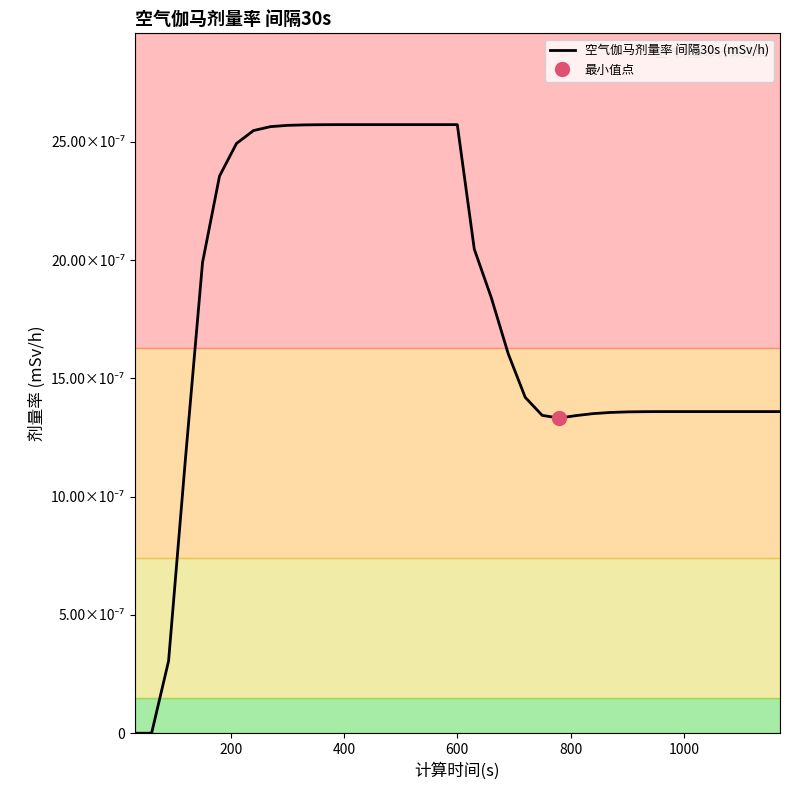

Count the values in the range 0 to 1.

39